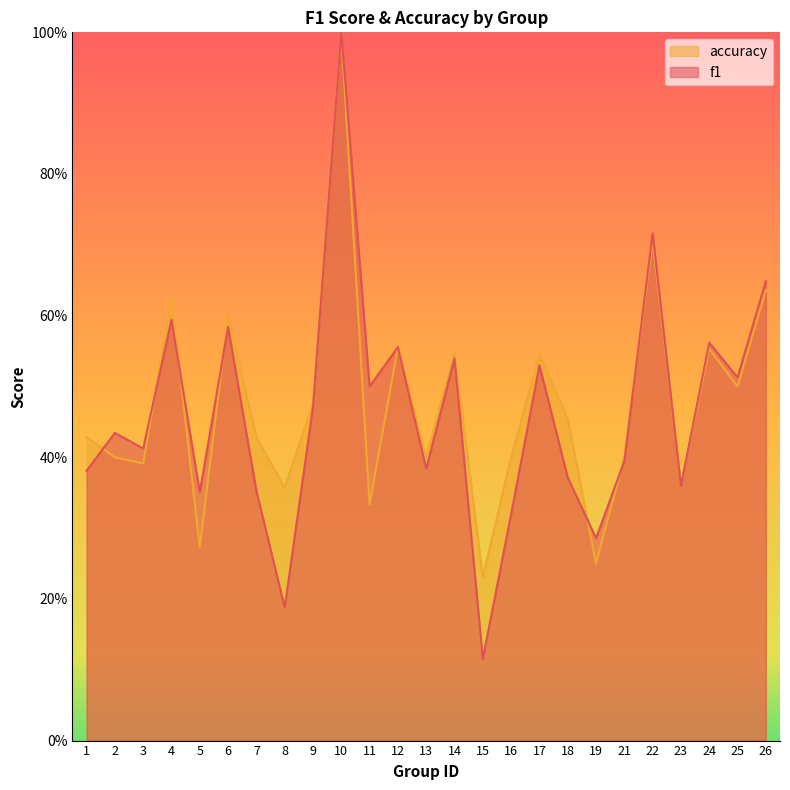

Is the value of accuracy at 1 greater than the value of f1 at 19?

Yes